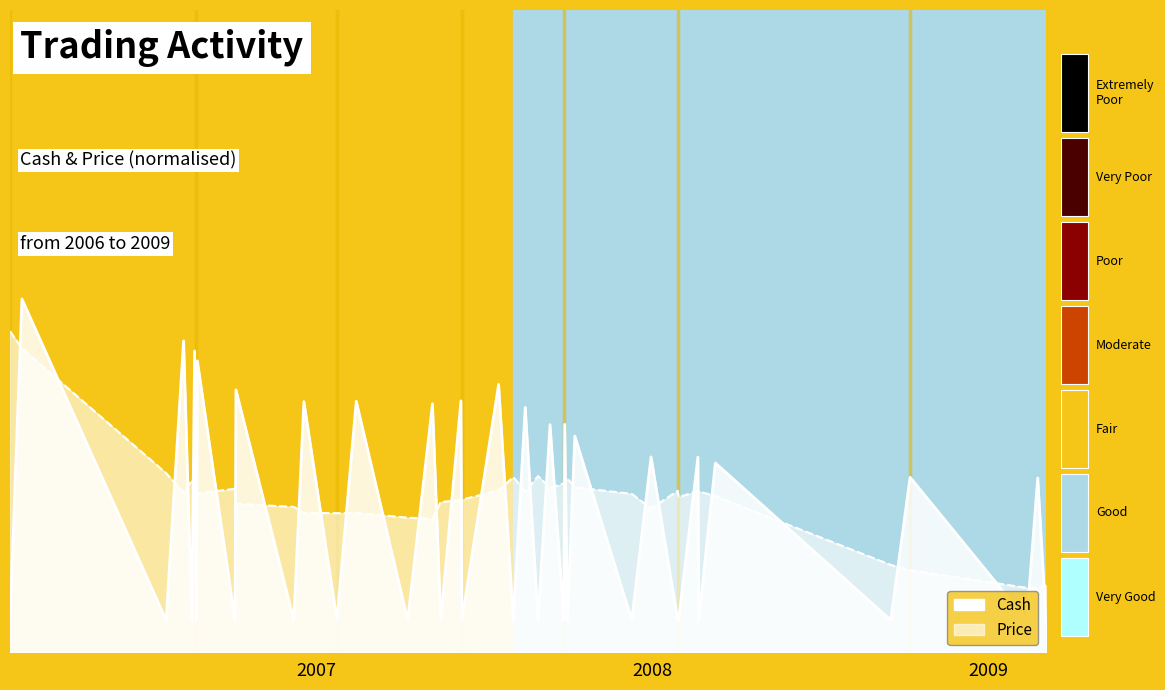

How many interior local peaks does the Price series have?

8